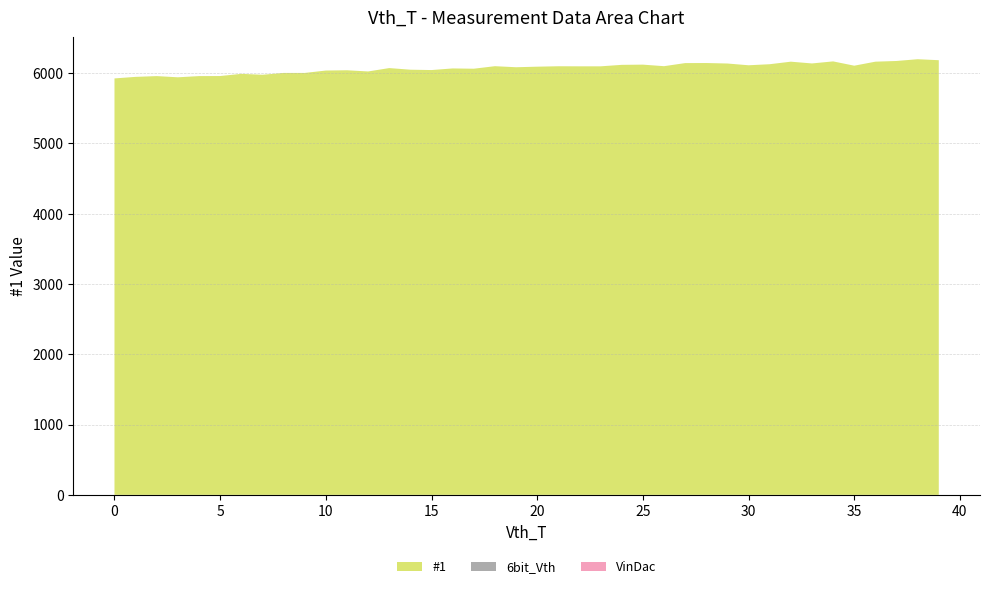

Does the chart have visible grid lines?

Yes